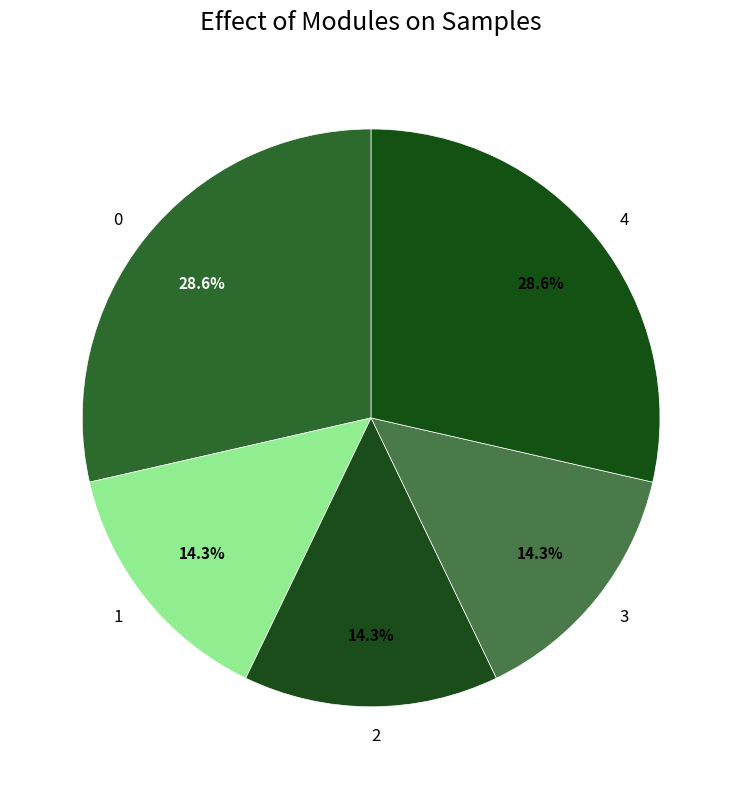

To the nearest percent, what percentage of the pie is 1?

14%